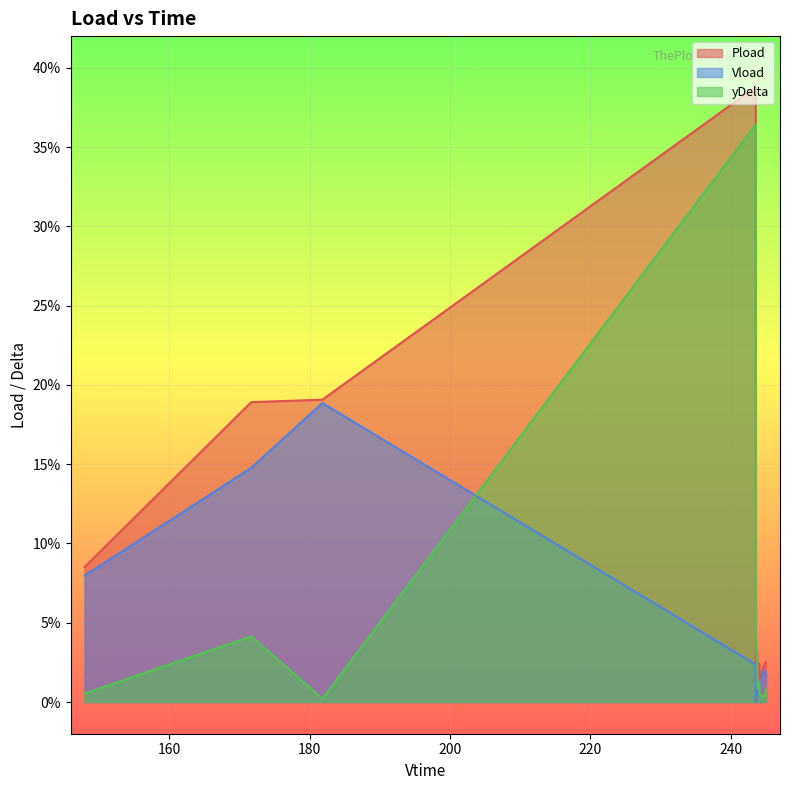

Where is yDelta nearest to the value 0?

180